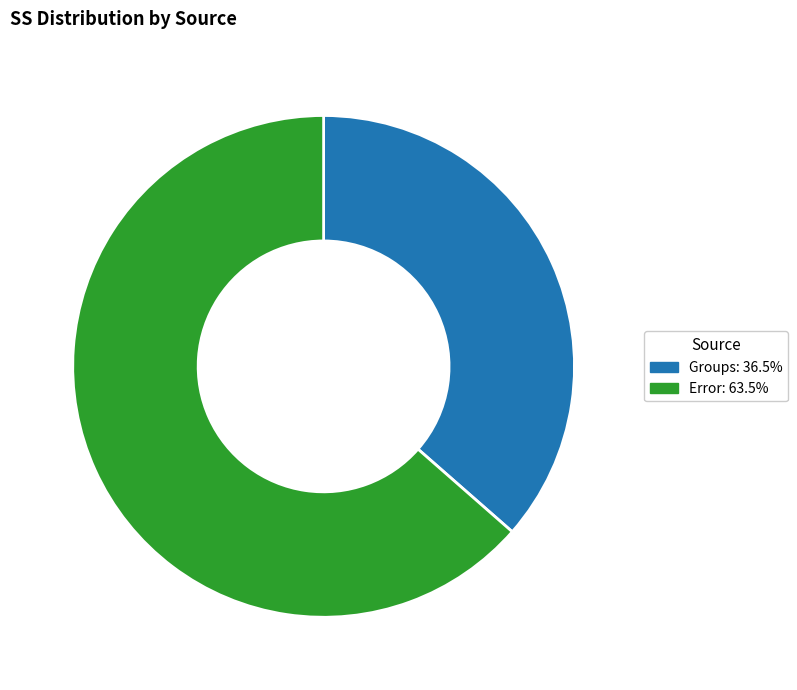

Which slice is the largest?

Error